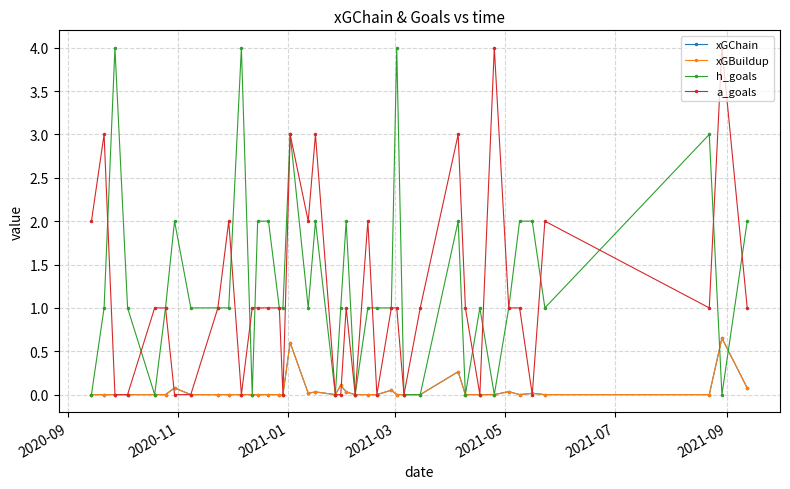

Does the chart have visible grid lines?

Yes